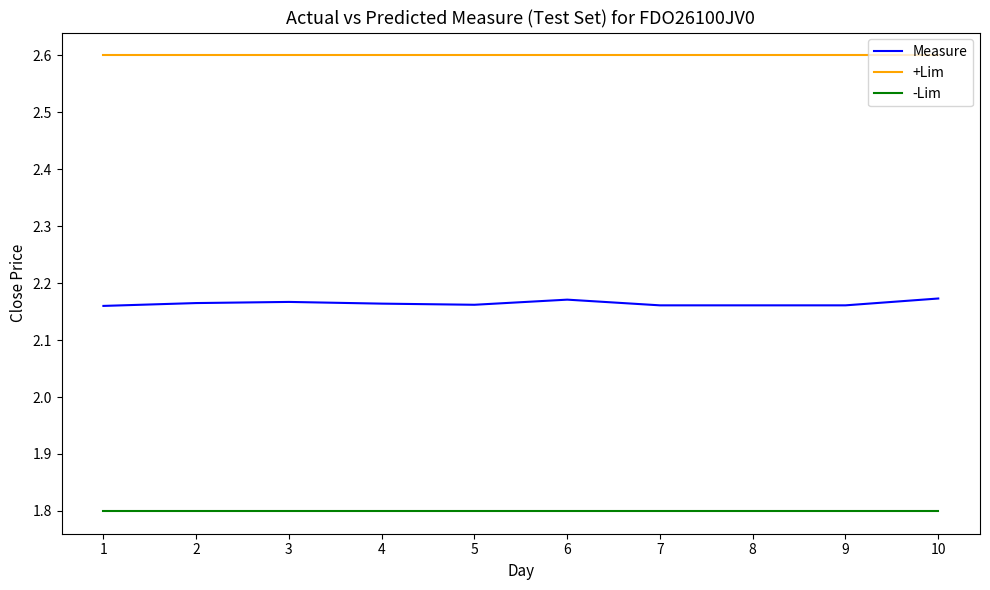

List the series in order of their peak value, highest first.

+Lim, Measure, -Lim